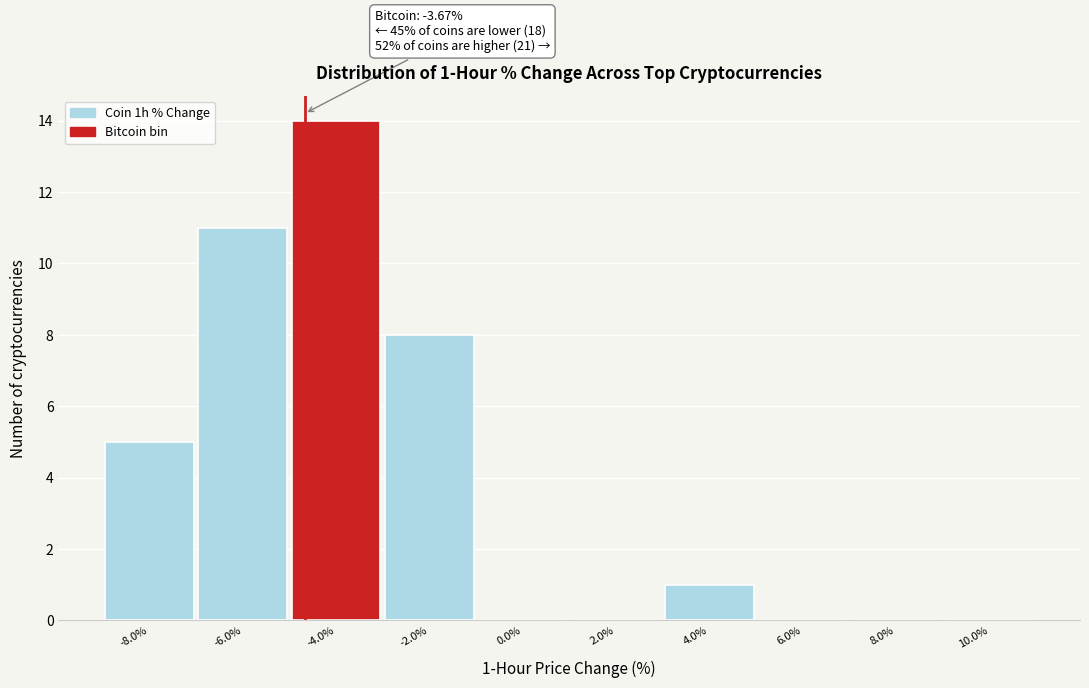

Reading right to left, extract all data points from this chart.

10.0%=0	8.0%=0	6.0%=0	4.0%=1	2.0%=0	0.0%=0	-2.0%=8	-4.0%=14	-6.0%=11	-8.0%=5